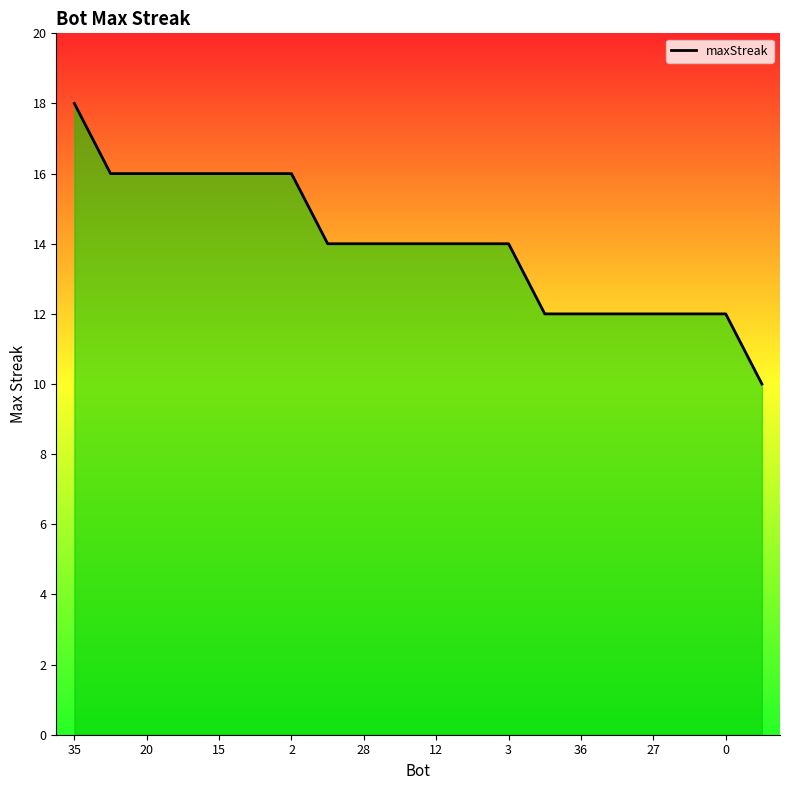

What is the smallest value displayed?

10